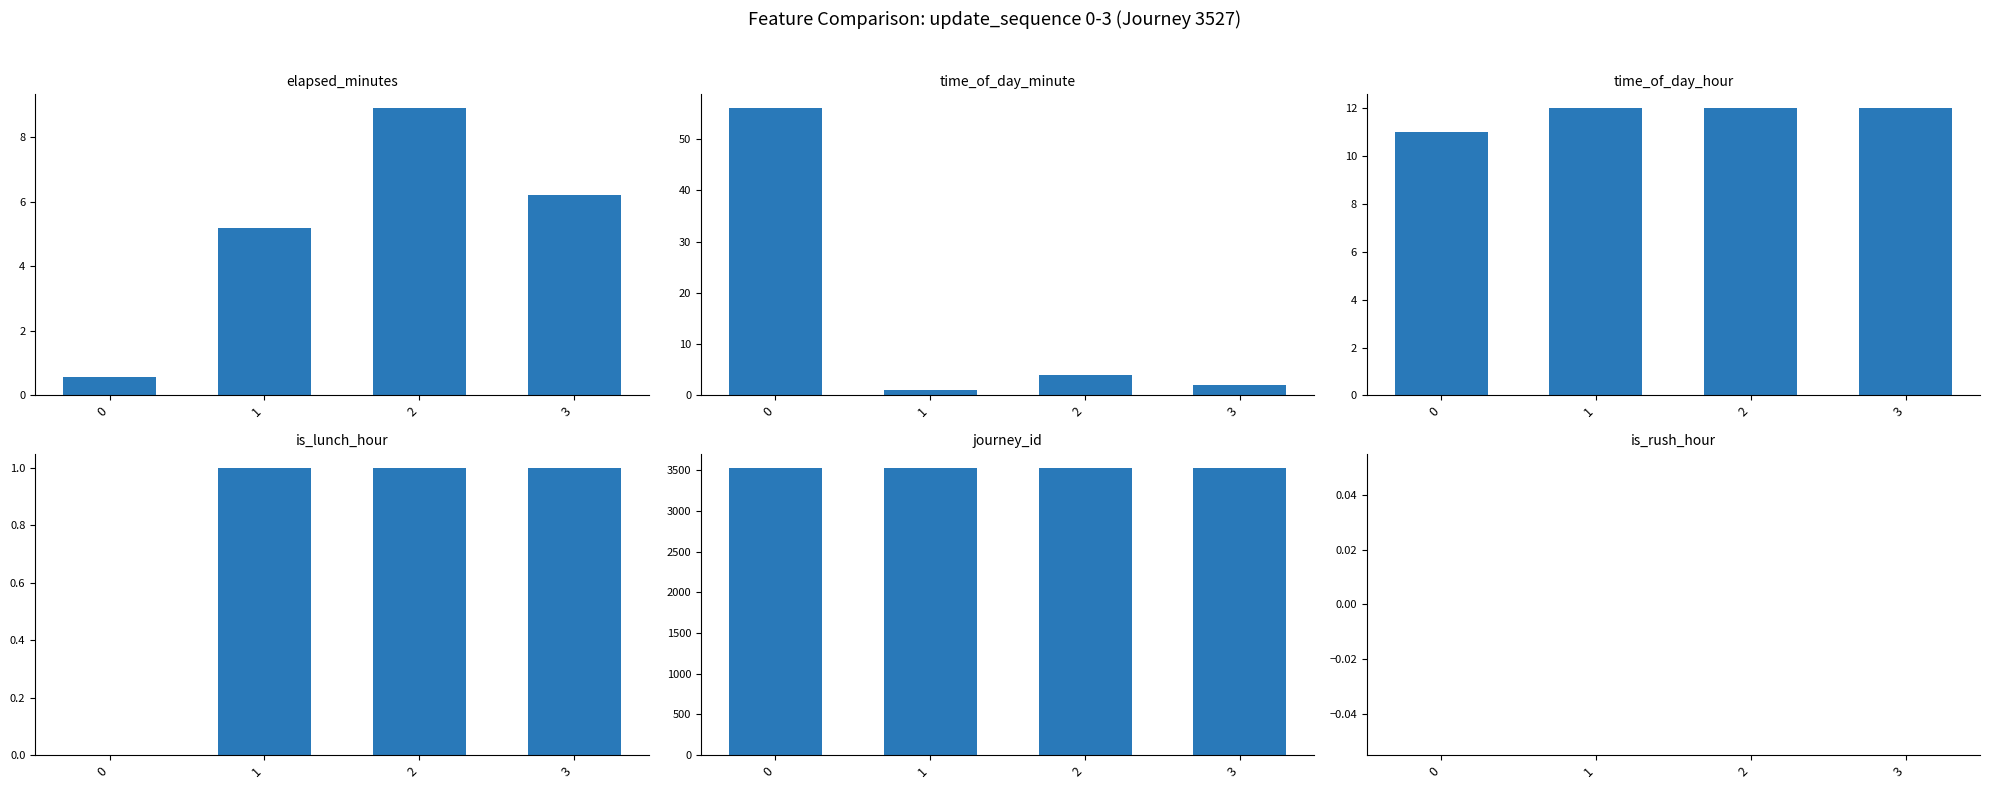

At which label does is_lunch_hour reach its peak?

1